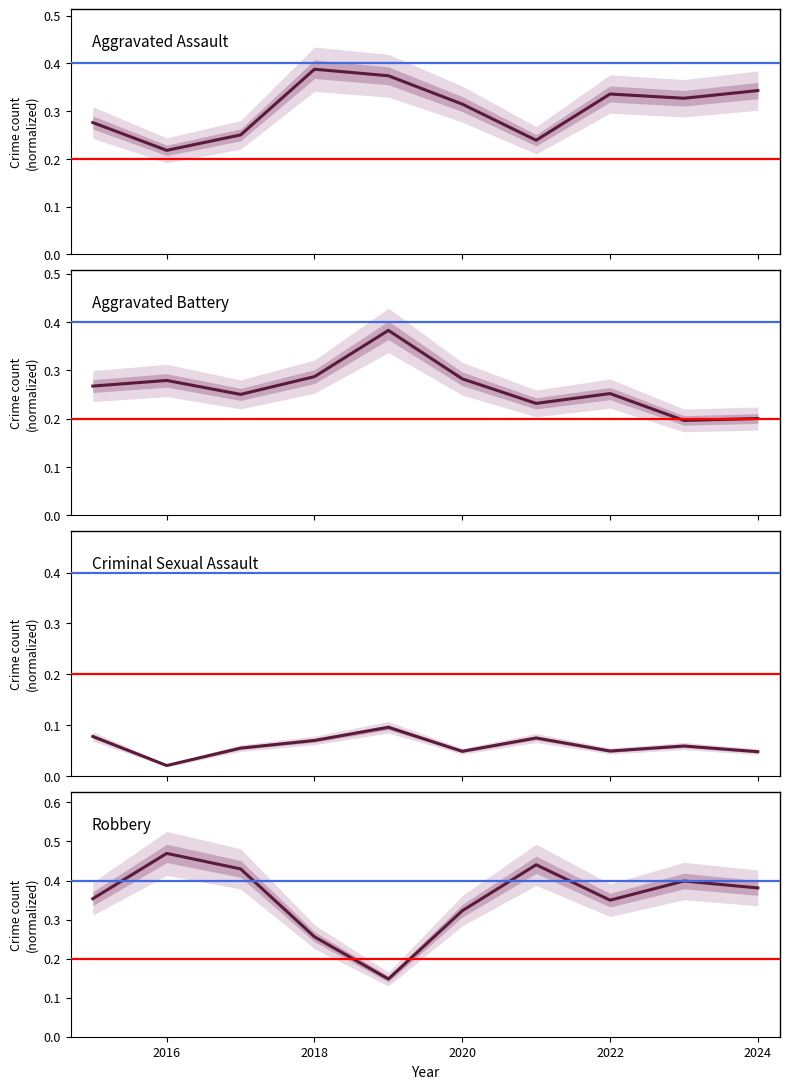

How many interior local peaks does the Aggravated Assault series have?

2